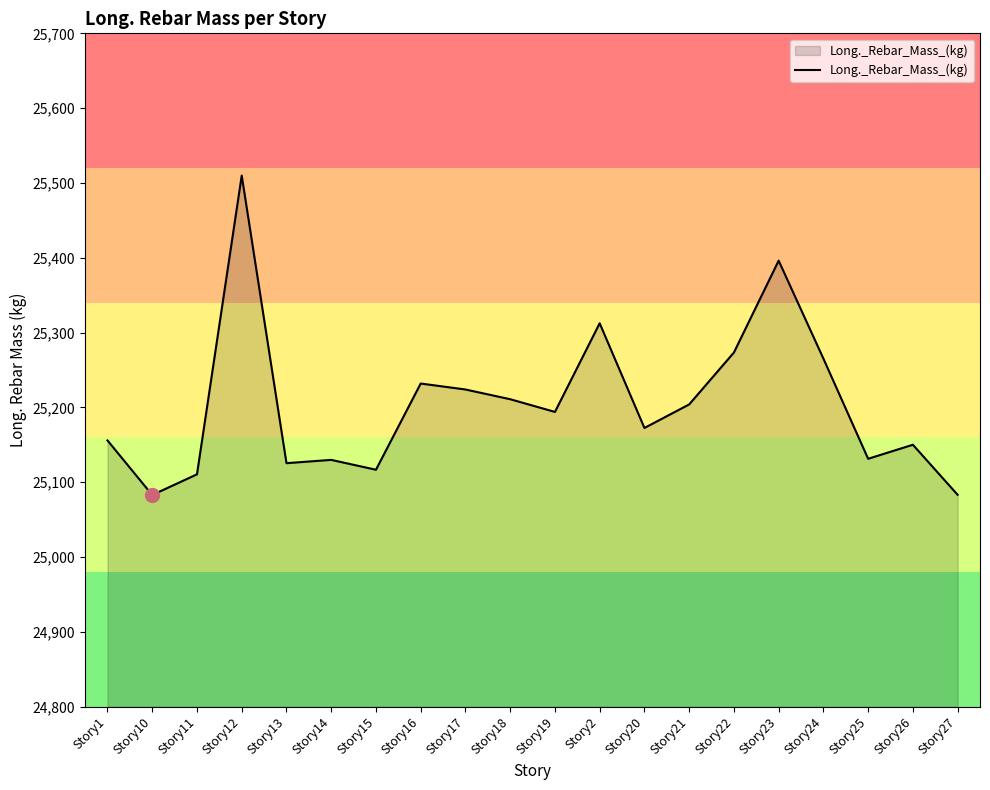

True or false: the data shows 25150.1 at Story26.

True